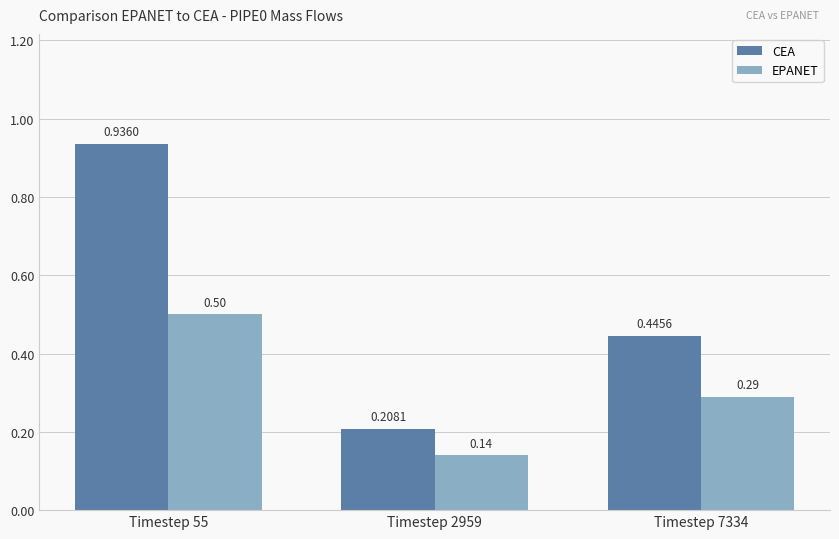

How many categories are shown in the chart?

3